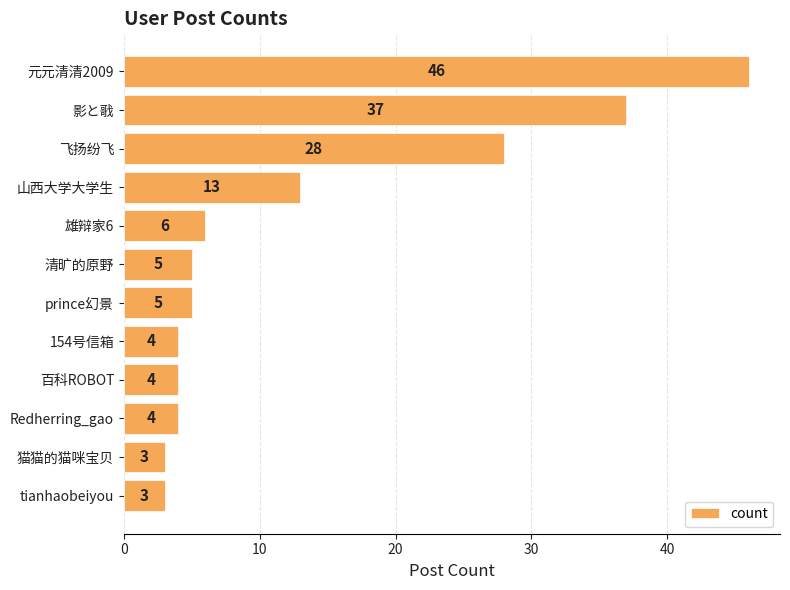

How many data points are less than 5?

5